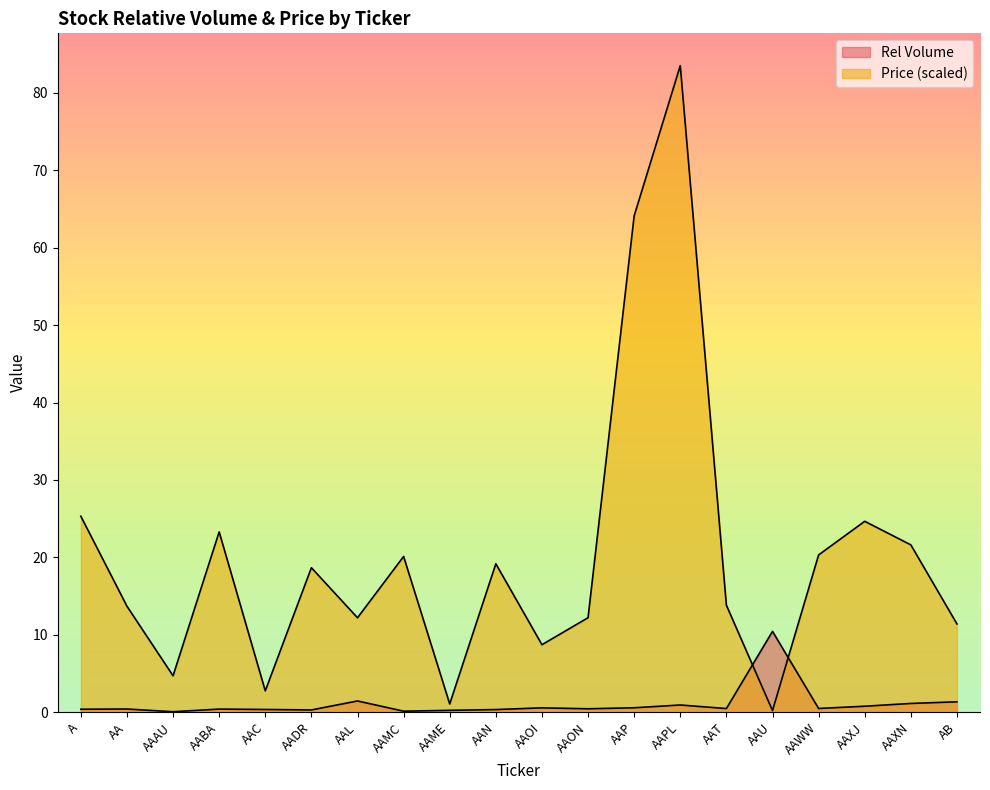

What is the difference between the Rel Volume values at AABA and AAMC?

0.3